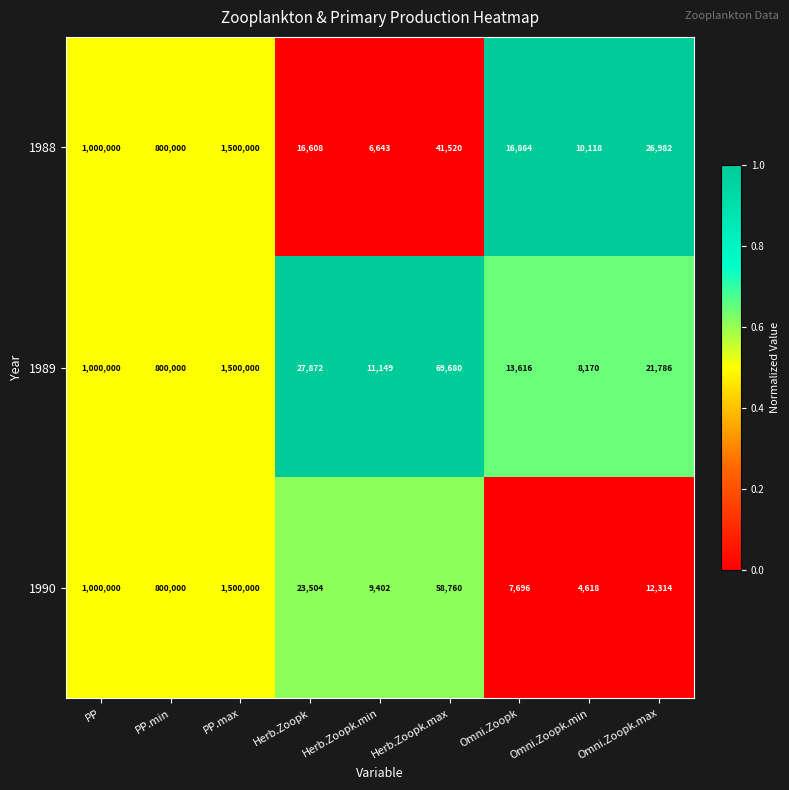

Is it true that 1988 equals 16864 at Omni.Zoopk?

True